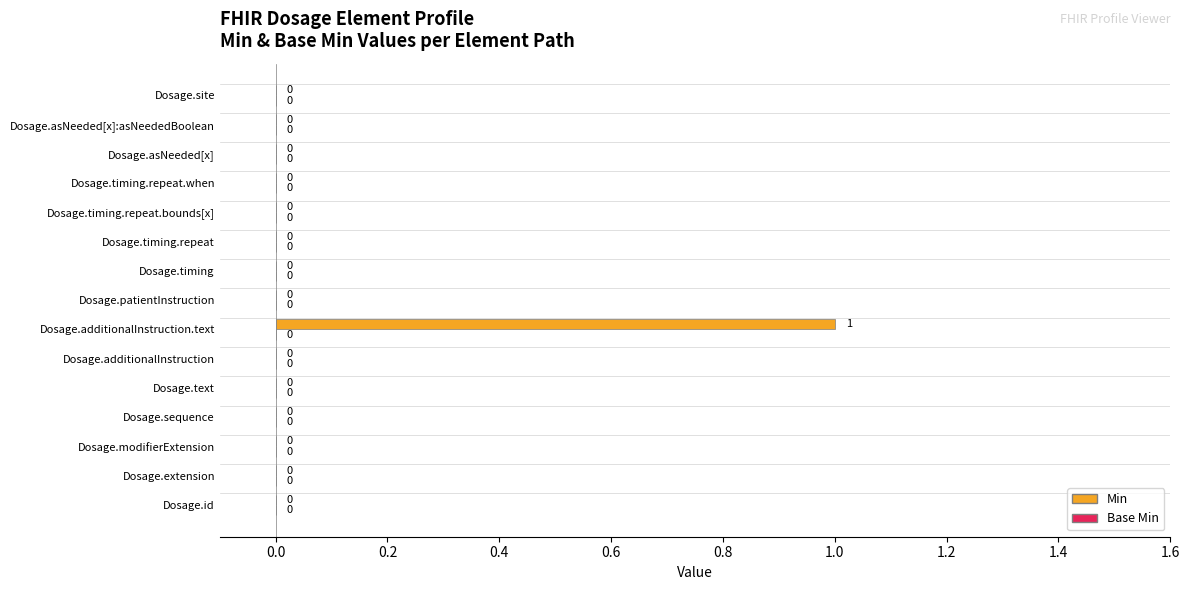

Is it true that the value at Dosage.asNeeded[x]:asNeededBoolean is 0?

True